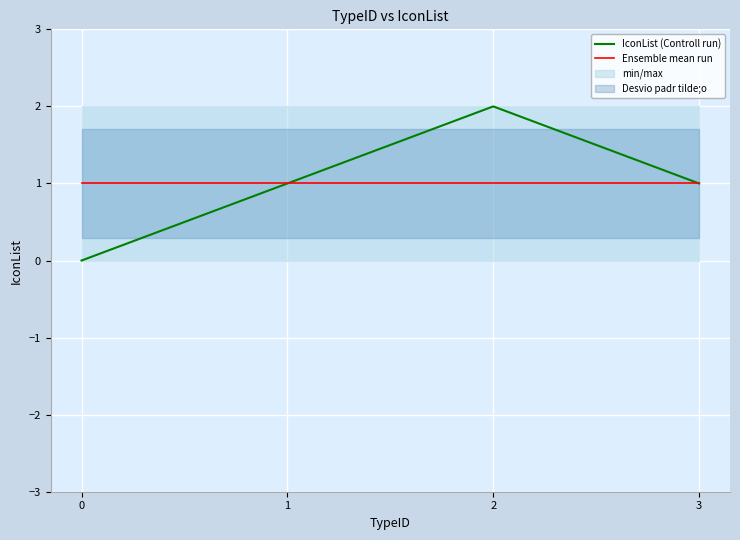

Does the chart display data point markers on the line(s)?

No